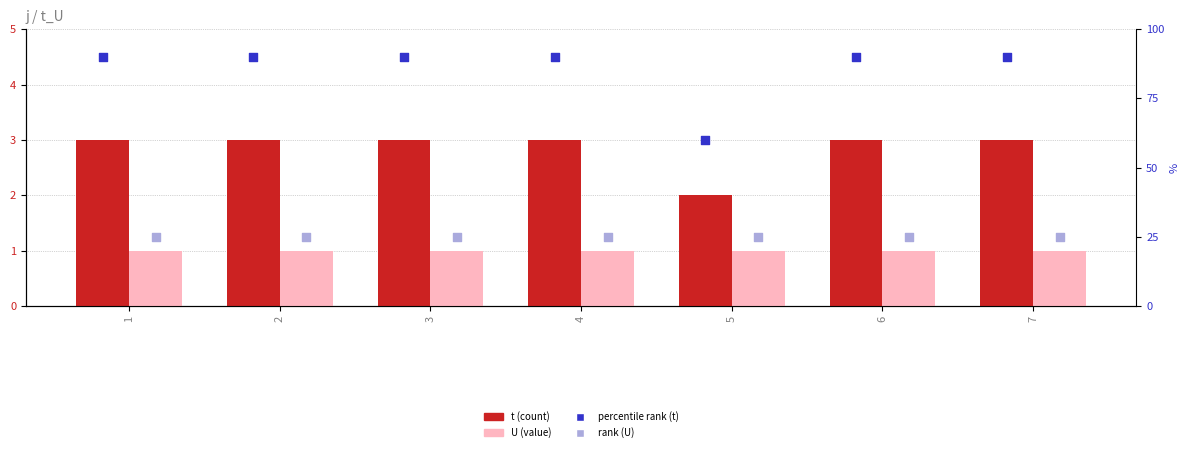

Which series has the largest total across all categories?

percentile rank (t)